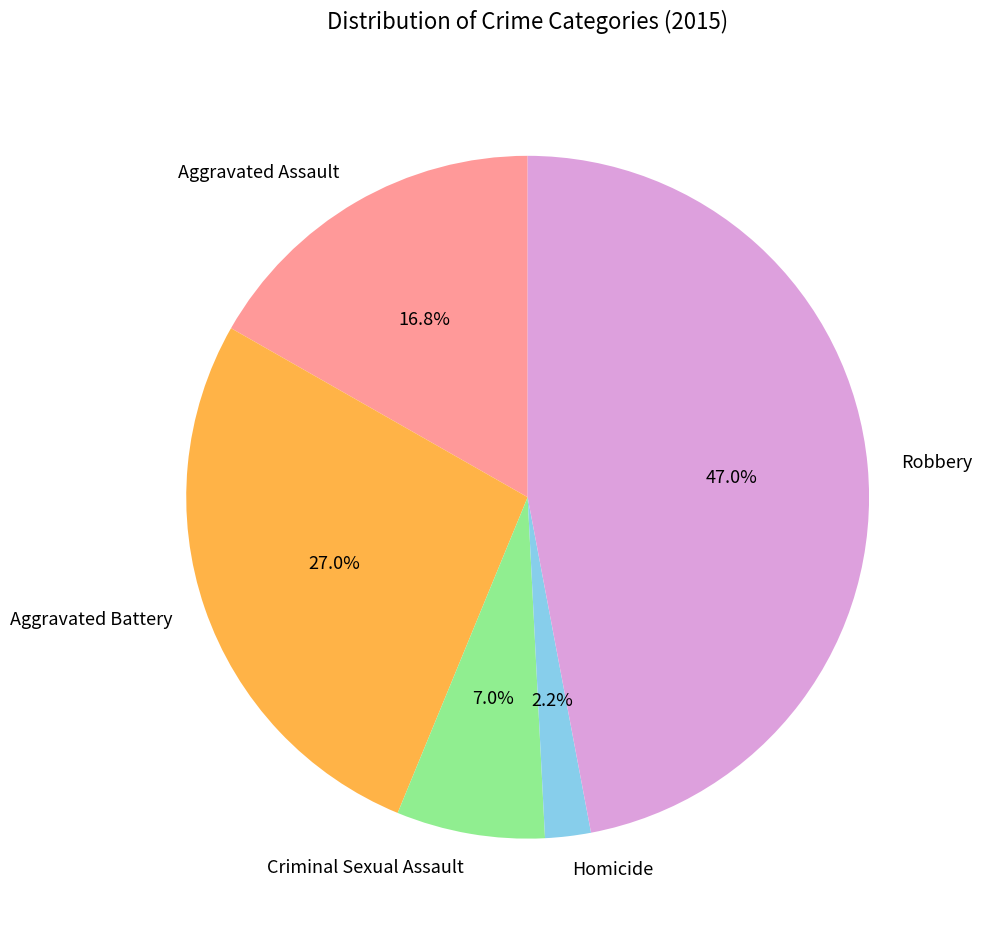

What percentage is NOT represented by Criminal Sexual Assault?

93.0%